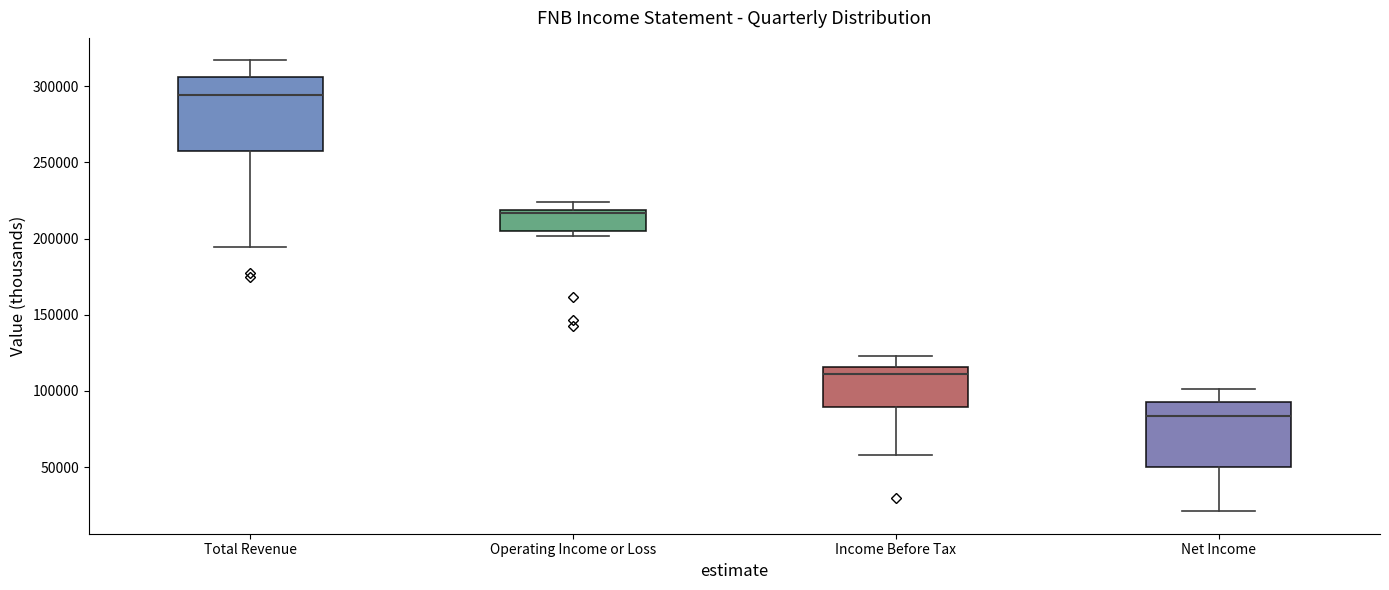

Reading left to right, read every box against the y-axis: the position of its median line, the range the box covers, and the ends of its whiskers. The values are not printed on the chart, so give them approximately, as read against the axis.

Total Revenue: median 295000, box 255000 to 305000, whiskers 195000 to 315000
Operating Income or Loss: median 215000, box 205000 to 220000, whiskers 200000 to 225000
Income Before Tax: median 110000, box 90000 to 115000, whiskers 60000 to 125000
Net Income: median 85000, box 50000 to 95000, whiskers 20000 to 100000